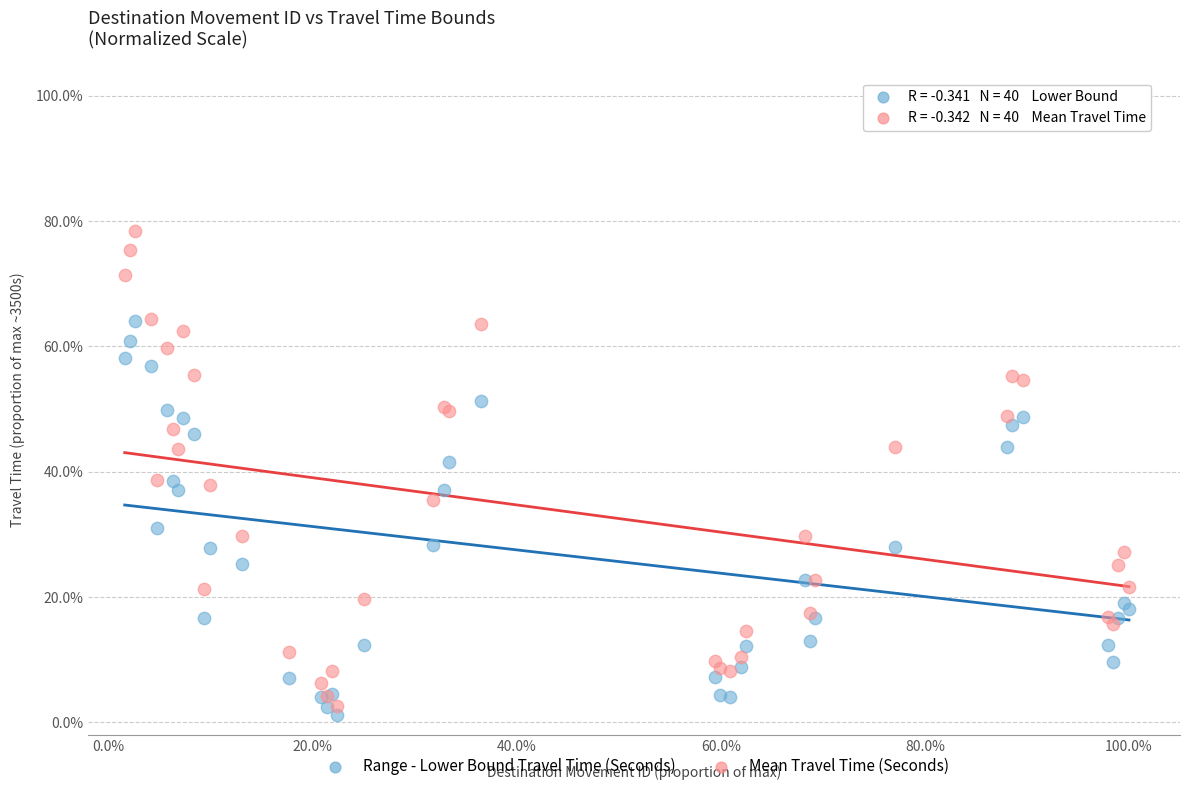

What are all the series names shown in the legend?

Range - Lower Bound Travel Time (Seconds), Mean Travel Time (Seconds)